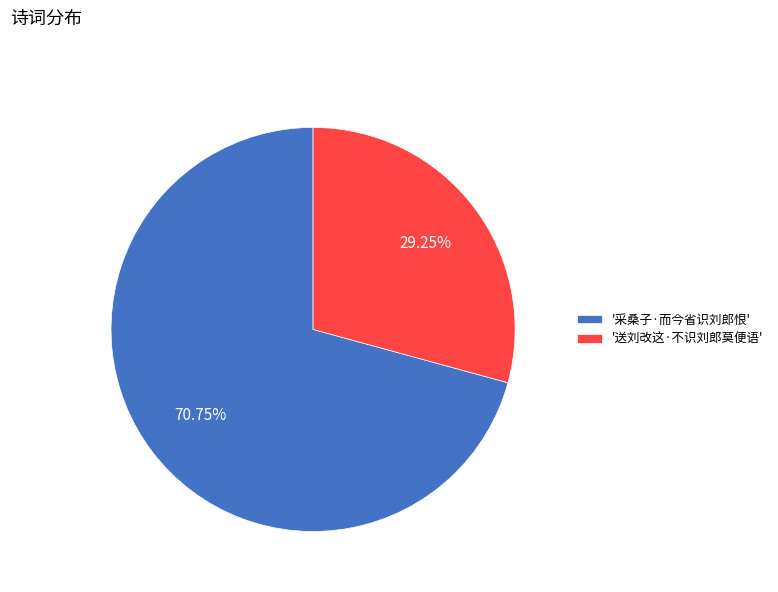

Which category has the biggest portion of the pie?

'采桑子·而今省识刘郎恨'